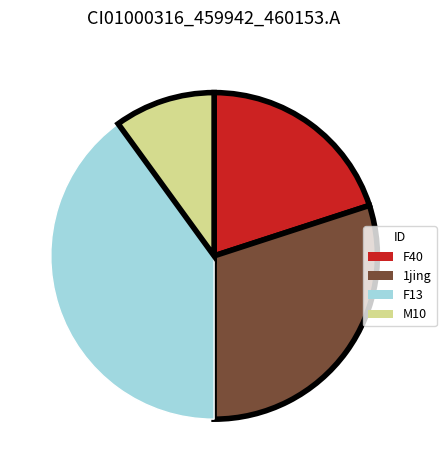

Between 1jing and M10, which is larger?

1jing